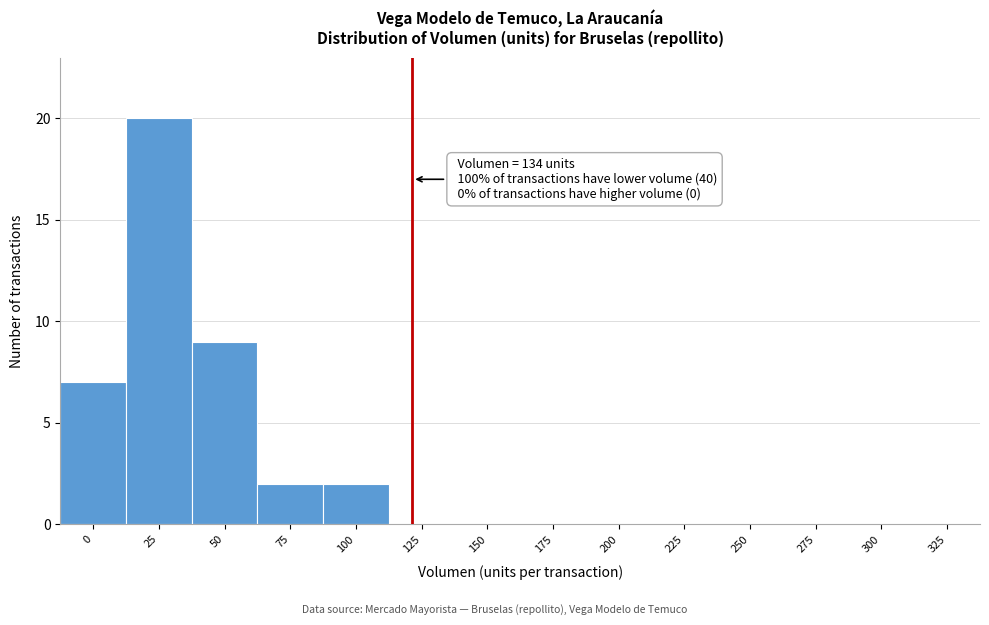

Reading left to right, transcribe all the data shown in this chart.

0=7	25=20	50=9	75=2	100=2	125=0	150=0	175=0	200=0	225=0	250=0	275=0	300=0	325=0